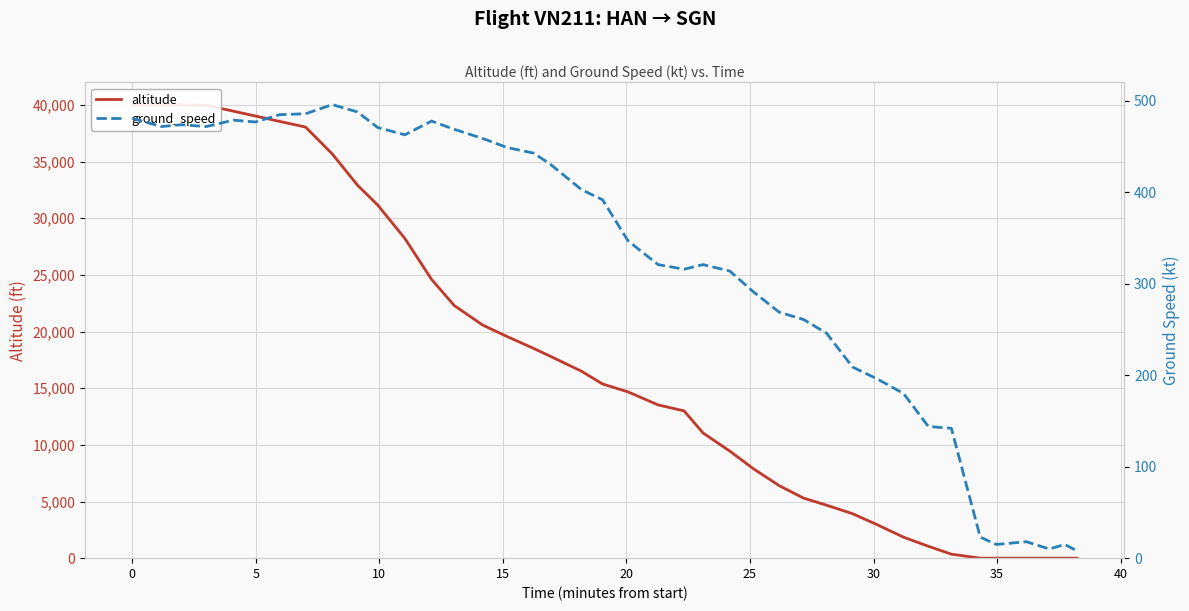

Which series has the widest spread of values?

altitude